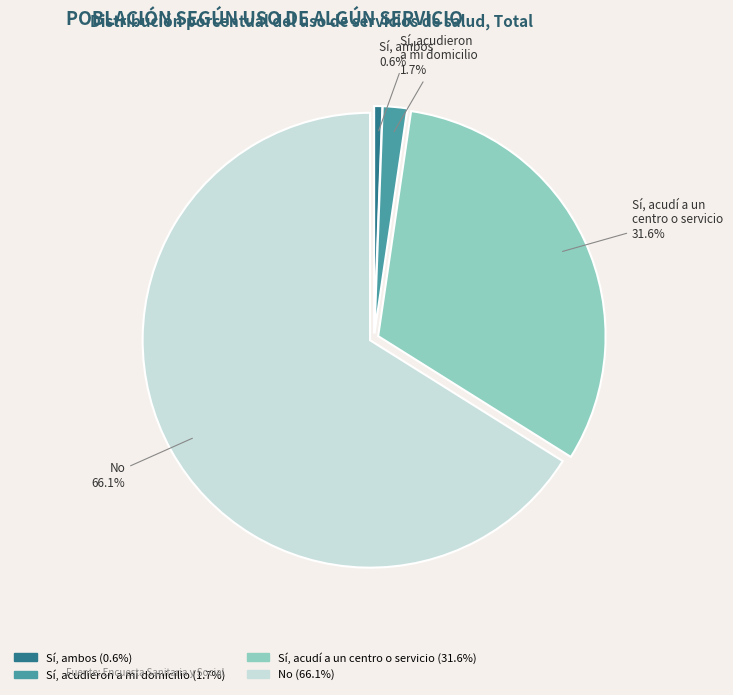

Is No the majority of the pie?

Yes